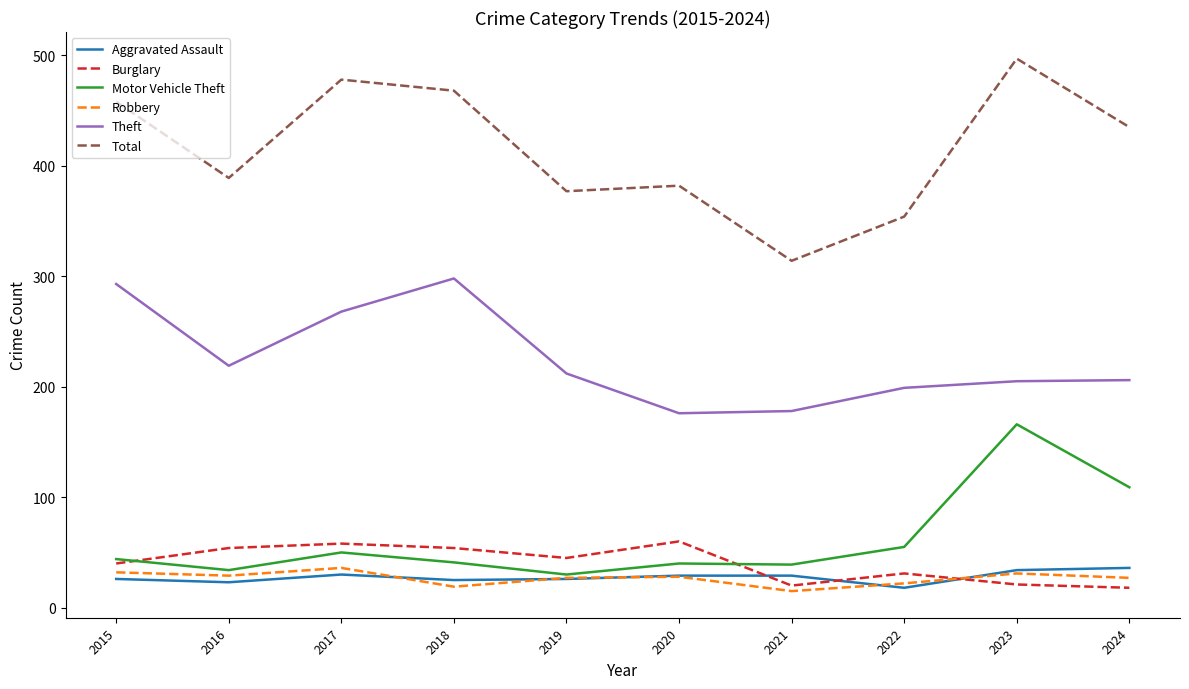

What is the highest value of the Theft series?

298